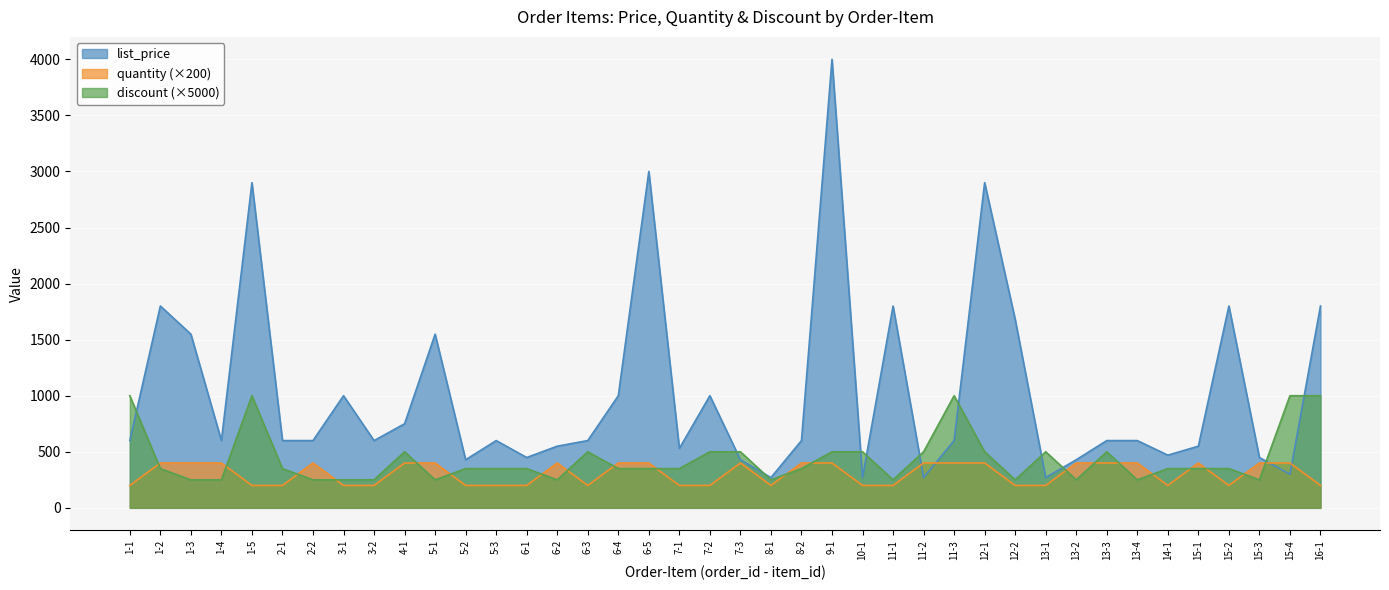

The quantity series shows 217.2 at 1-2. True or false?

False